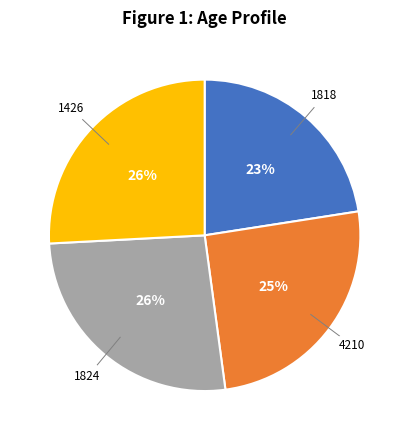

Is there a majority slice in this chart?

No